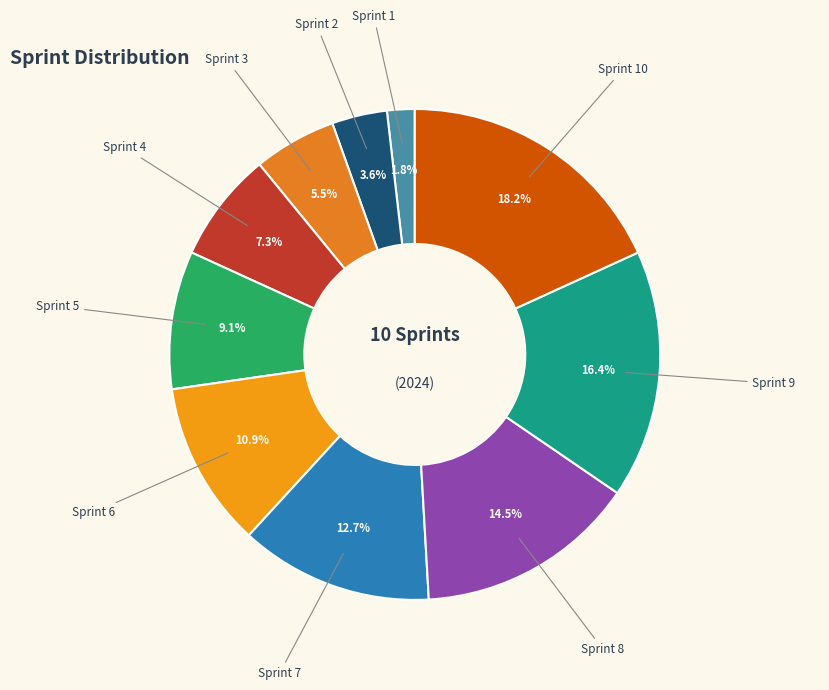

Is the sum of Sprint 5 and Sprint 1 greater than half?

No